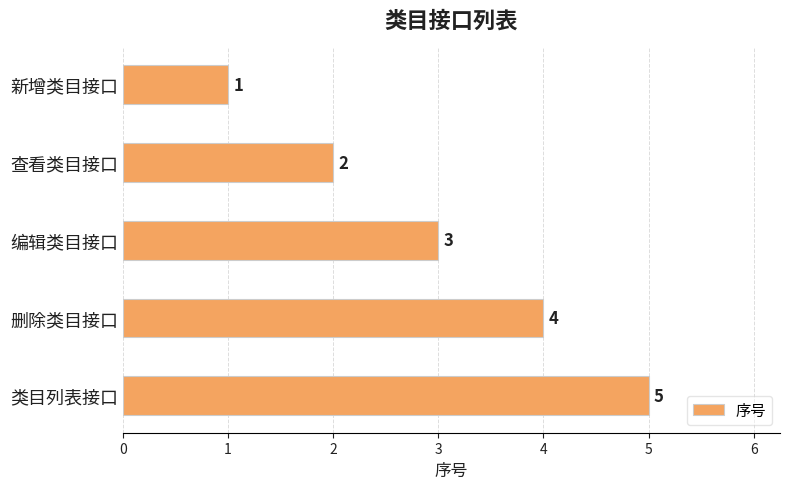

What is the change in value from 查看类目接口 to 删除类目接口?

+2